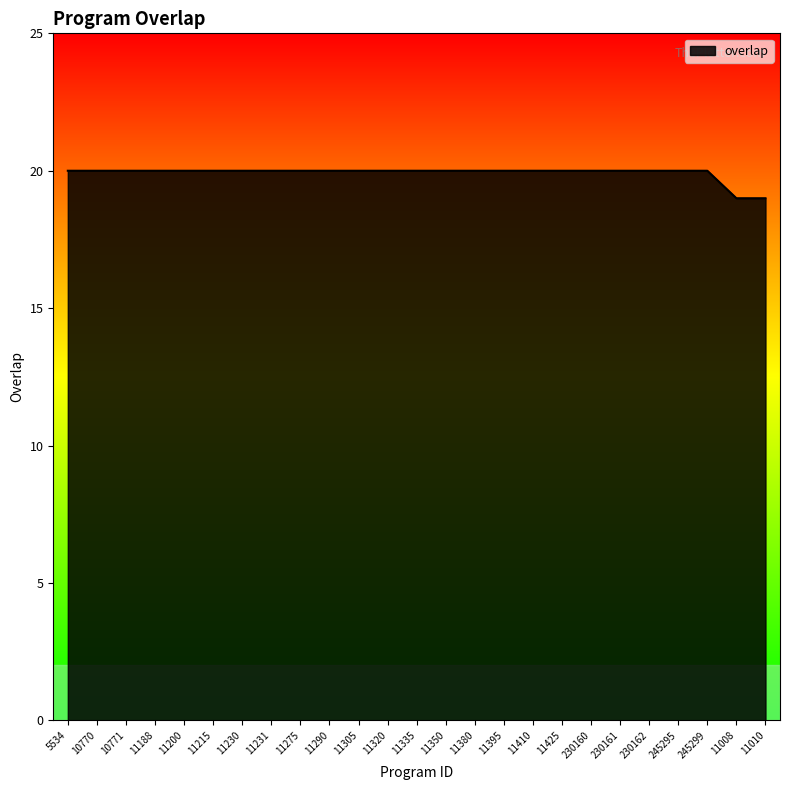

The value at 11200 is 12. True or false?

False